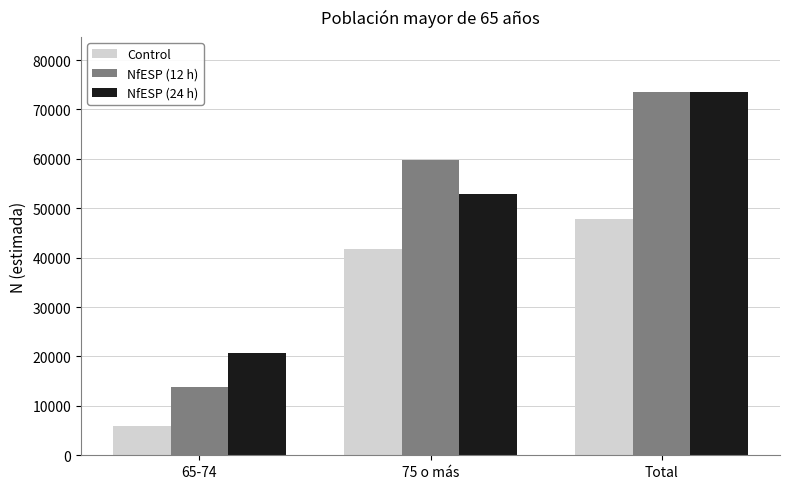

Reading right to left, extract all data points from this chart.

Control: 47729	41714	6015
NfESP (12 h): 73616	59827	13789
NfESP (24 h): 73617	52955	20661